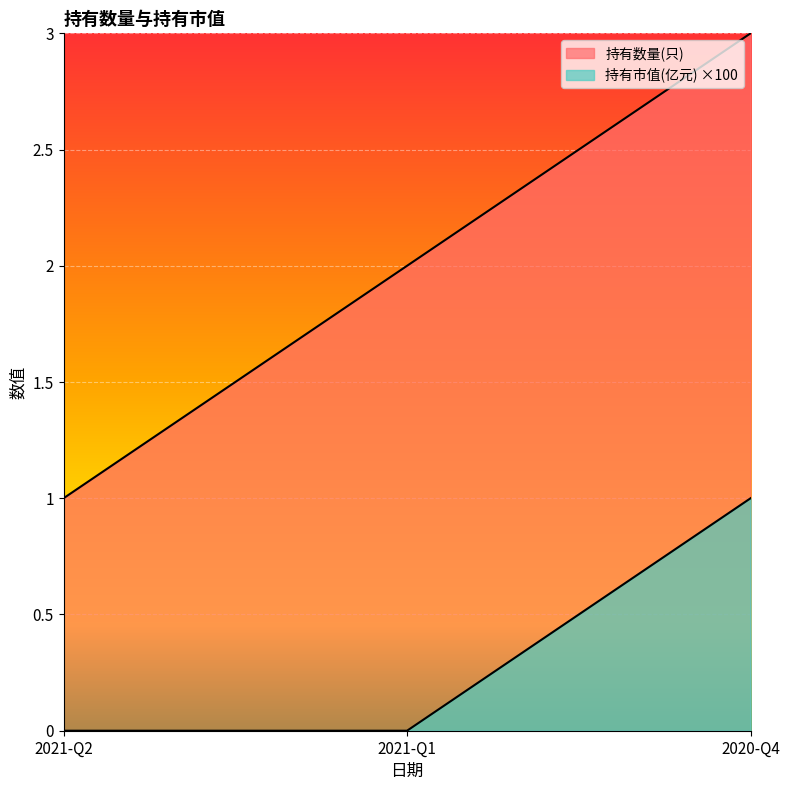

At which label does 持有市值(亿元) reach its peak?

2020-Q4